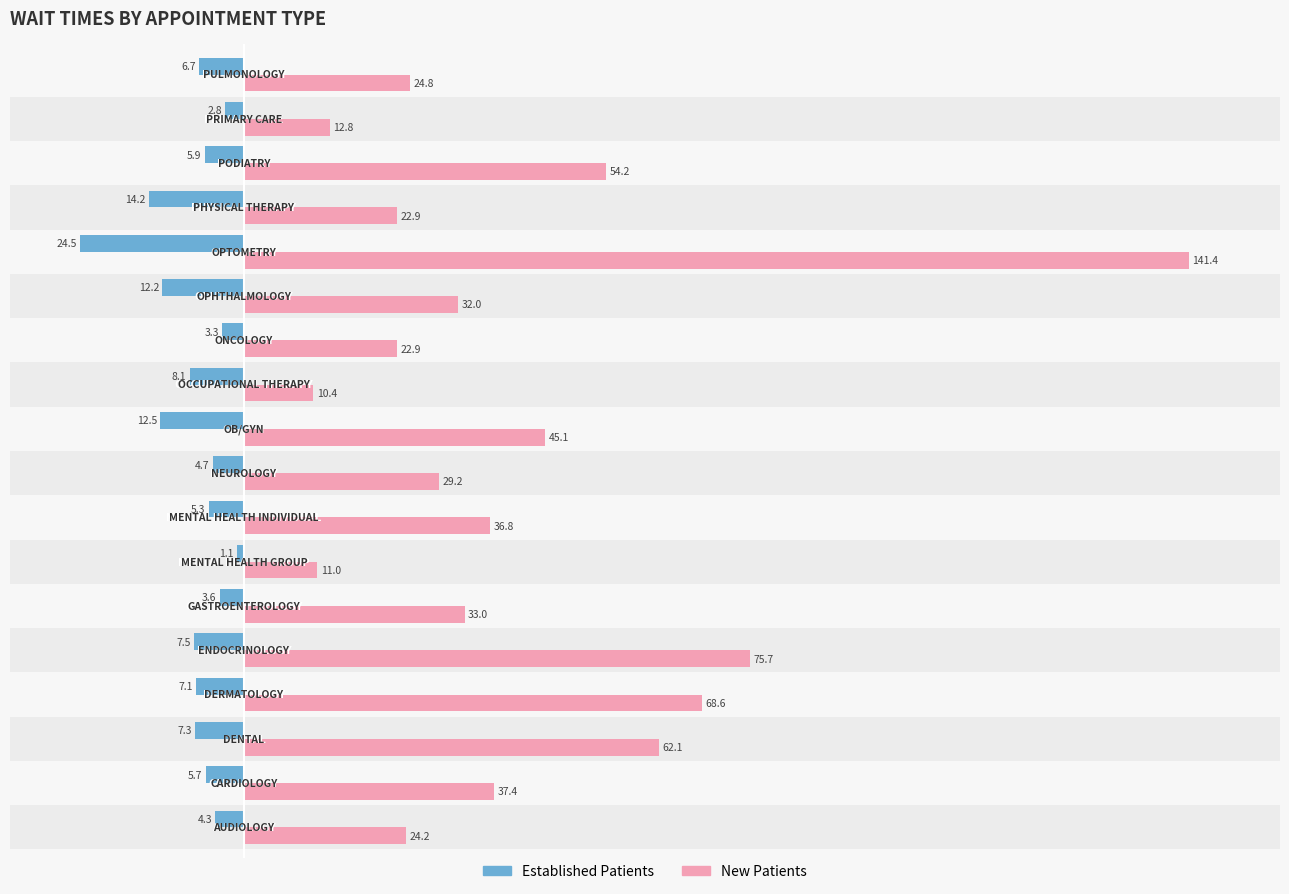

What is the minimum value shown in the chart?

-24.5